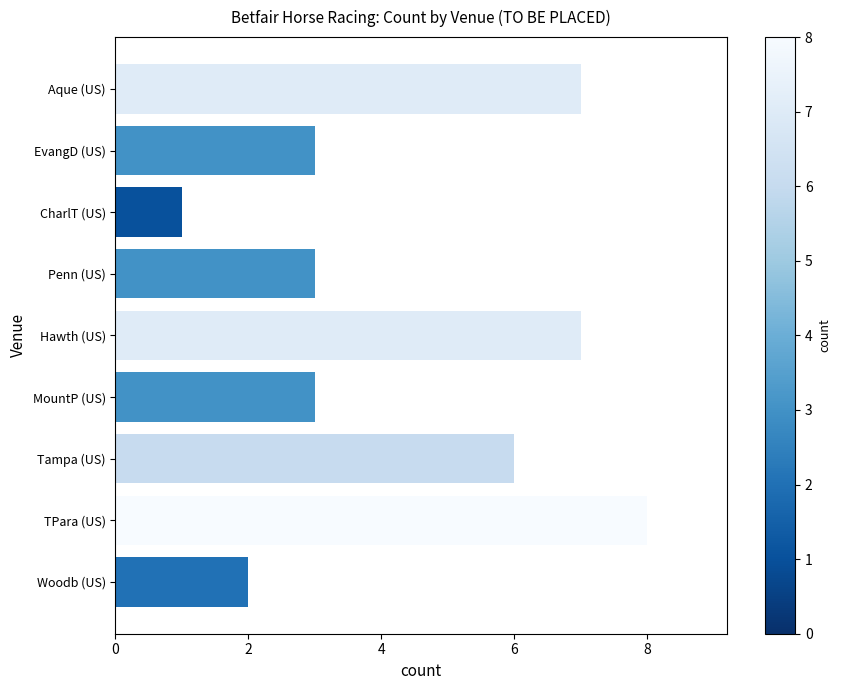

Which label corresponds to the largest value in the chart?

TPara (US)